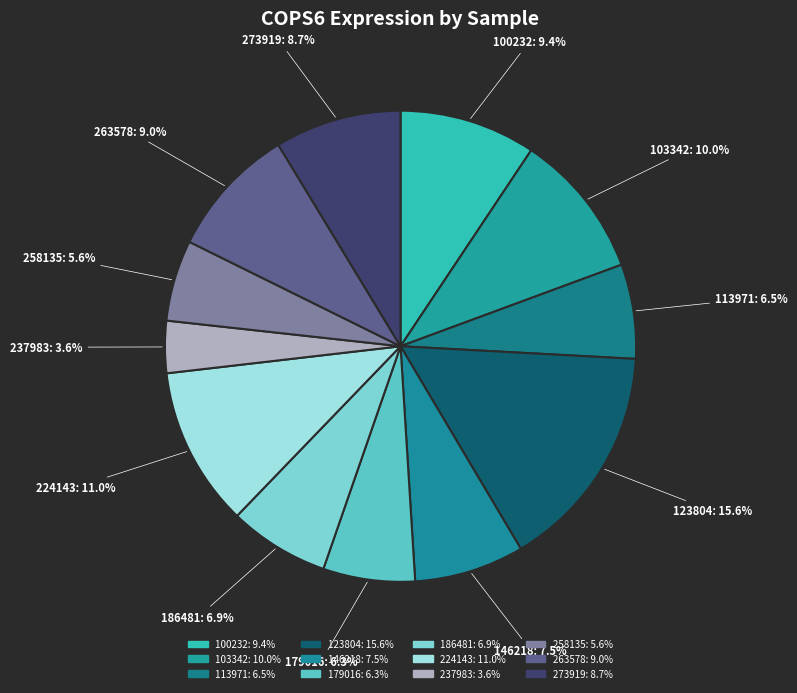

Does 103342 represent more than half of the total?

No